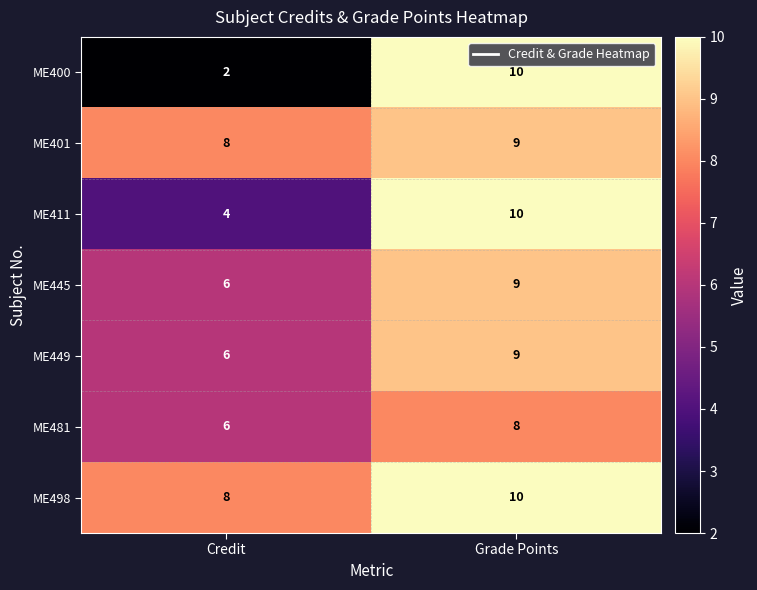

At which category is the sum across all series the highest?

Grade Points